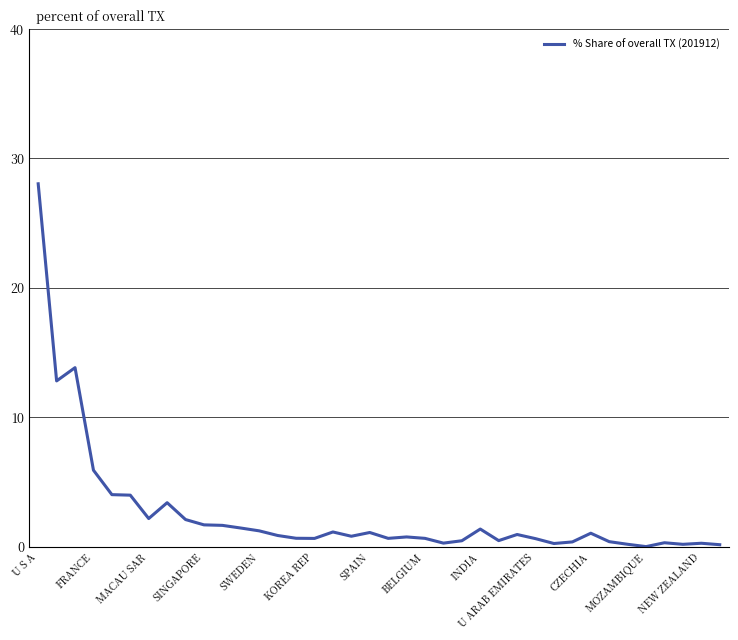

What is the difference between the maximum and minimum values?

28.0